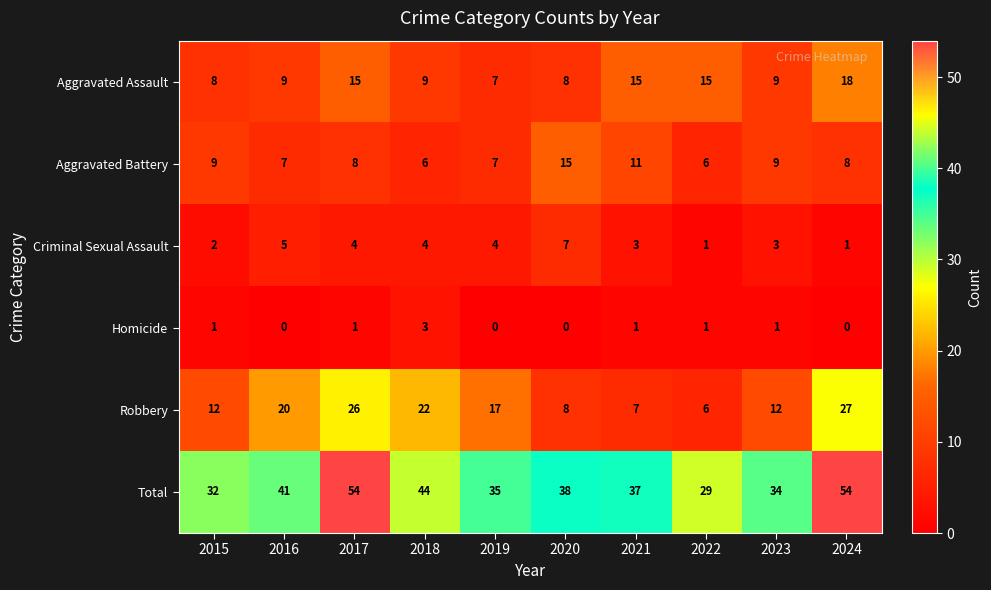

What is the sum of all Homicide values?

8